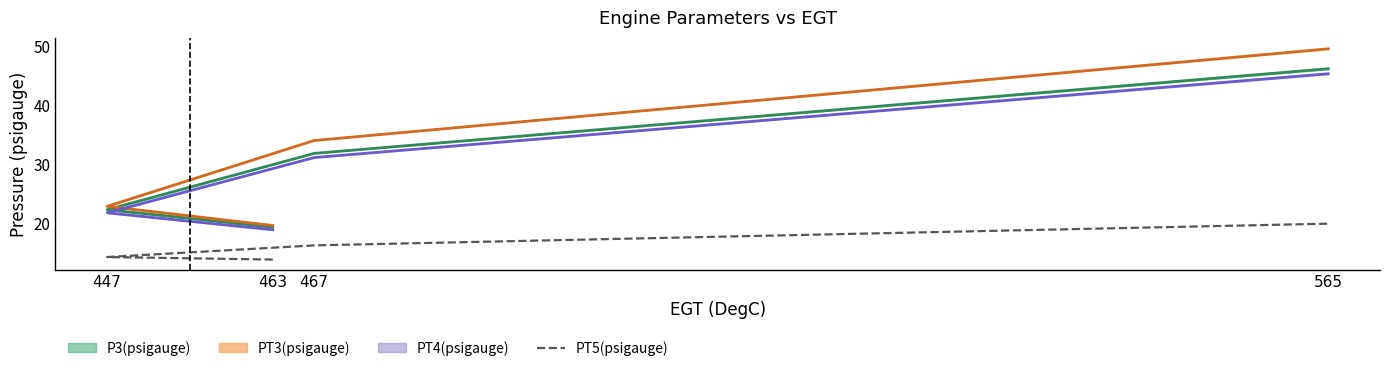

Does the chart have visible grid lines?

No